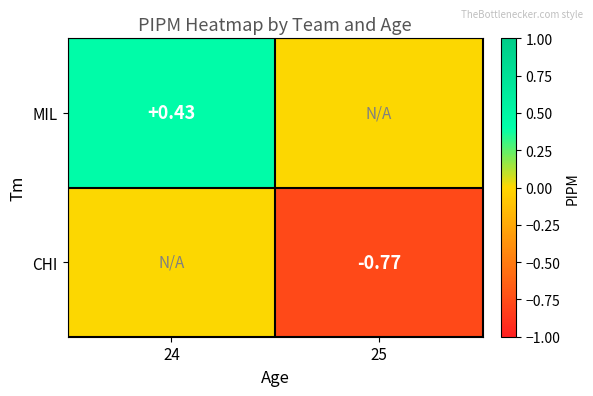

What is the minimum value for CHI?

-0.8